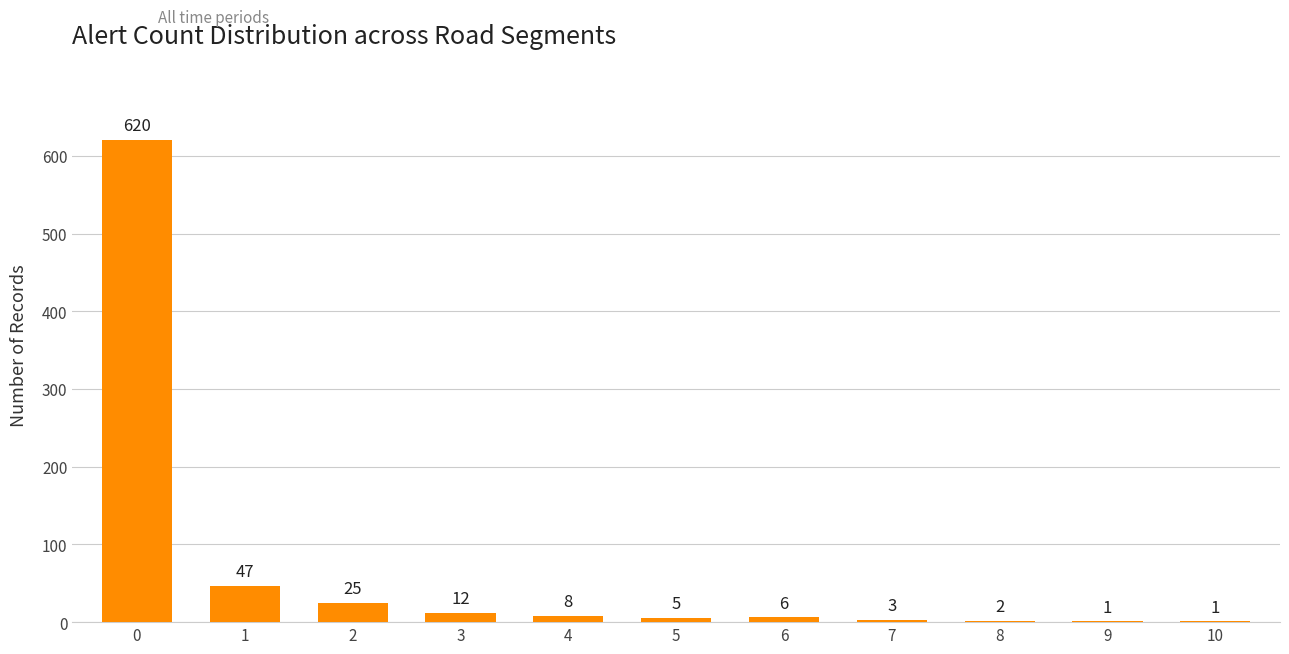

Where is the data nearest to the value 310?

1